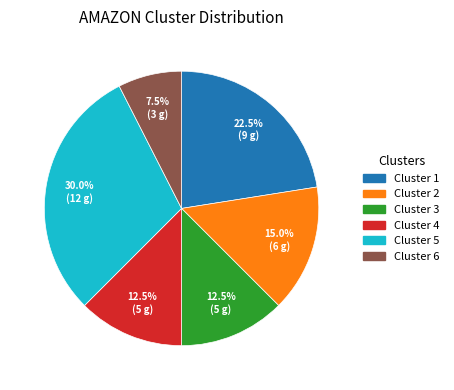

Between Cluster 2 and Cluster 4, which is larger?

Cluster 2